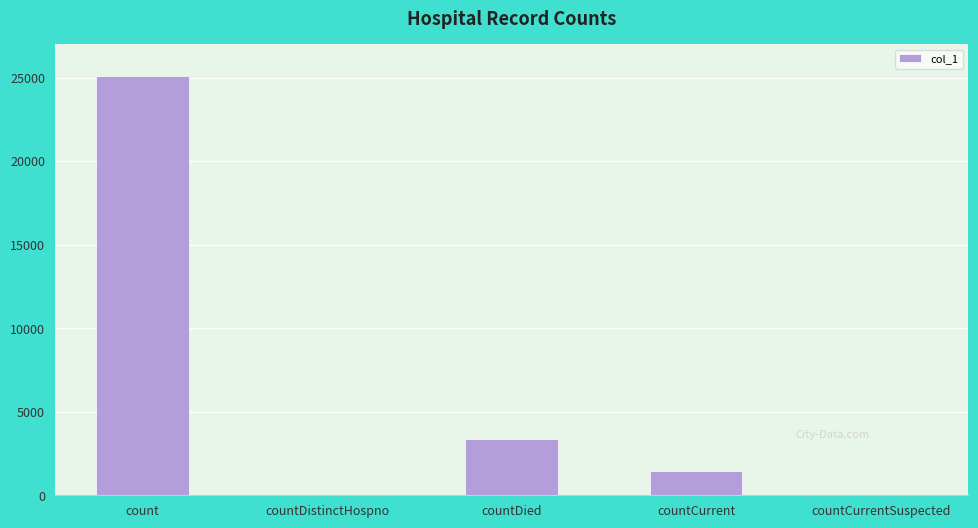

What is the average value?

5984